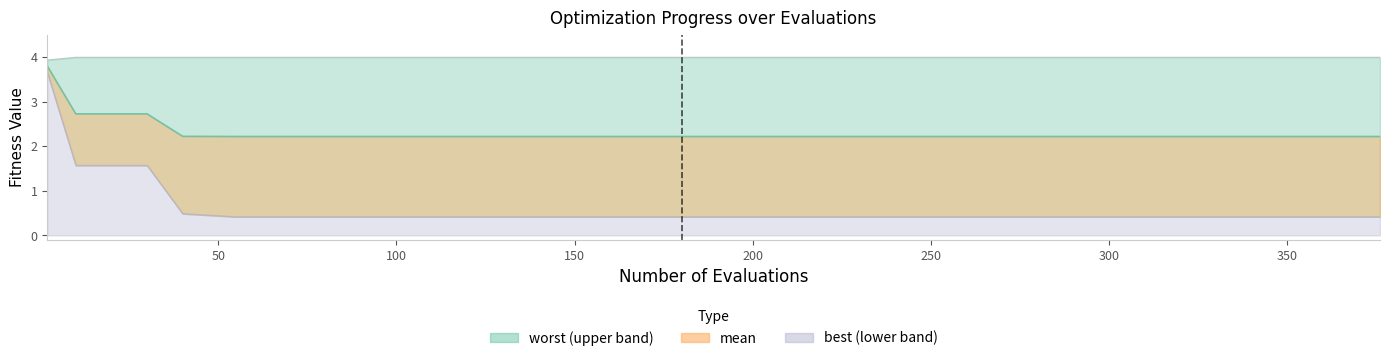

True or false: worst and best intersect in this chart.

False